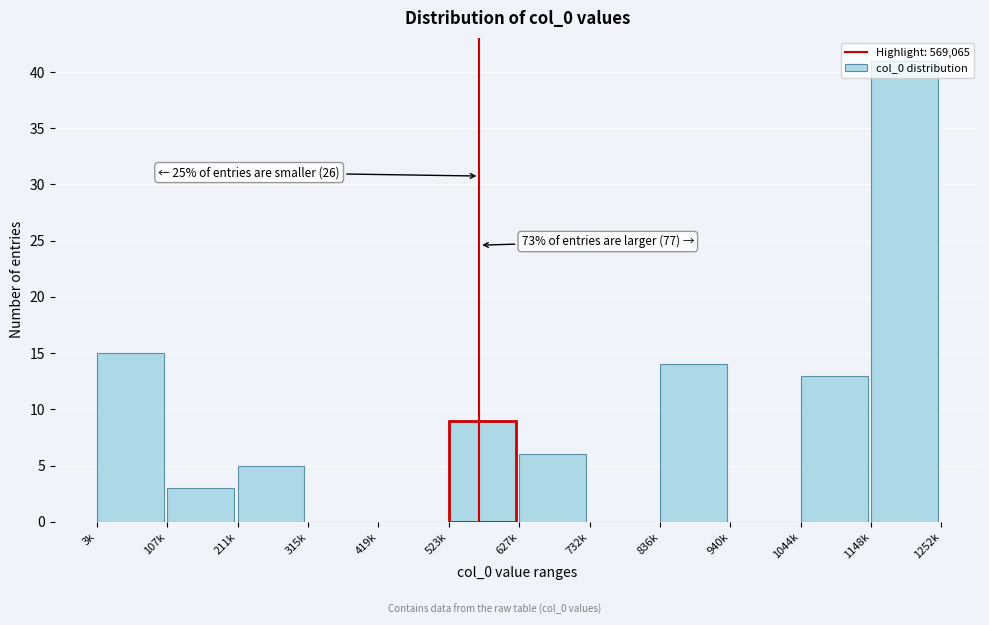

True or false: the data shows 0 at 315k.

True